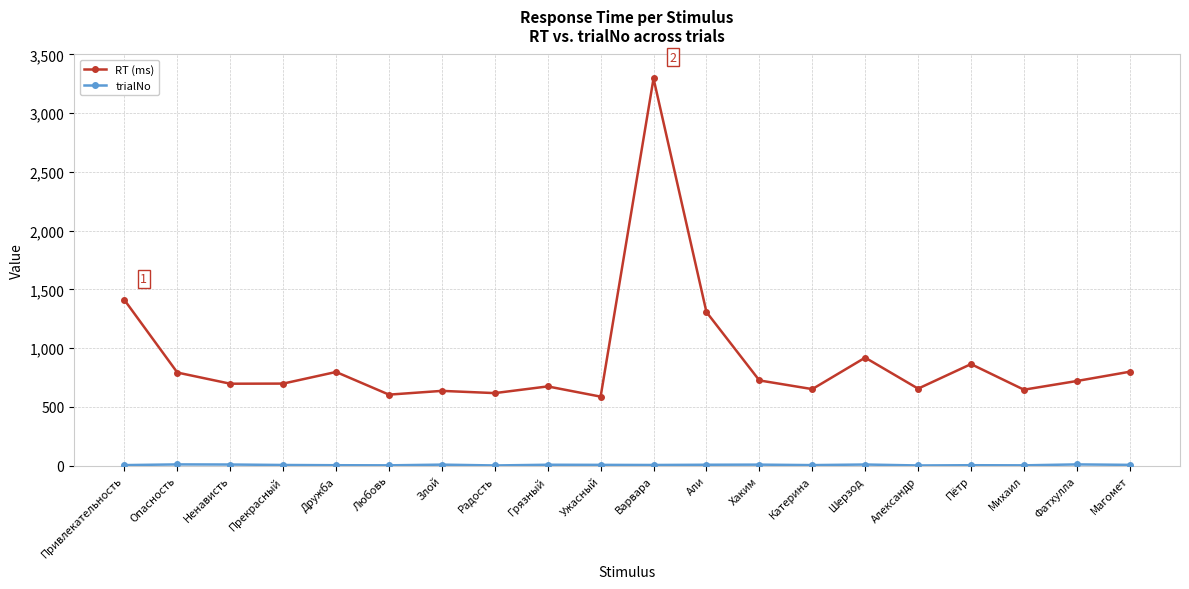

What is the label of the 1st point from the left?

Привлекательность